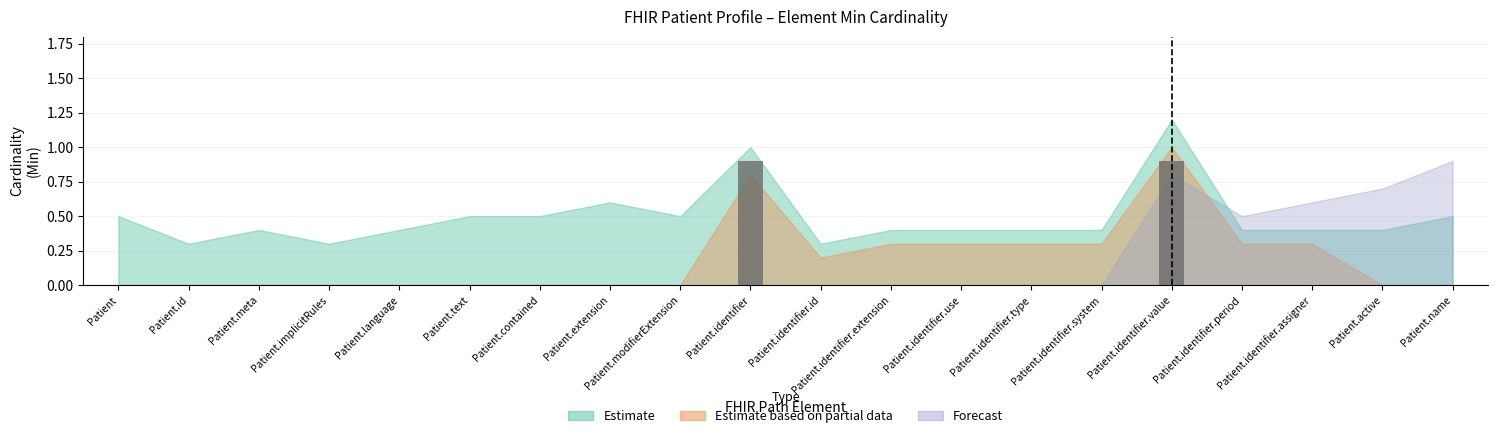

What is the greatest value displayed?

0.9